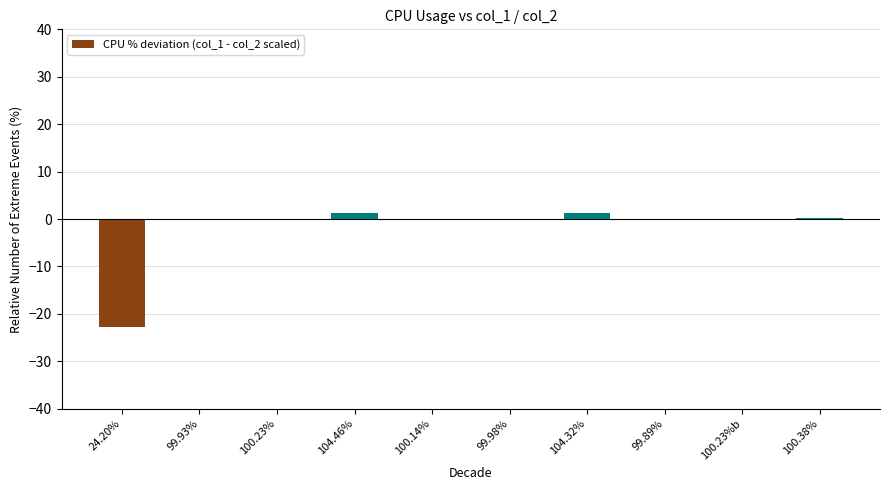

What is the sum of all values?

-19.9